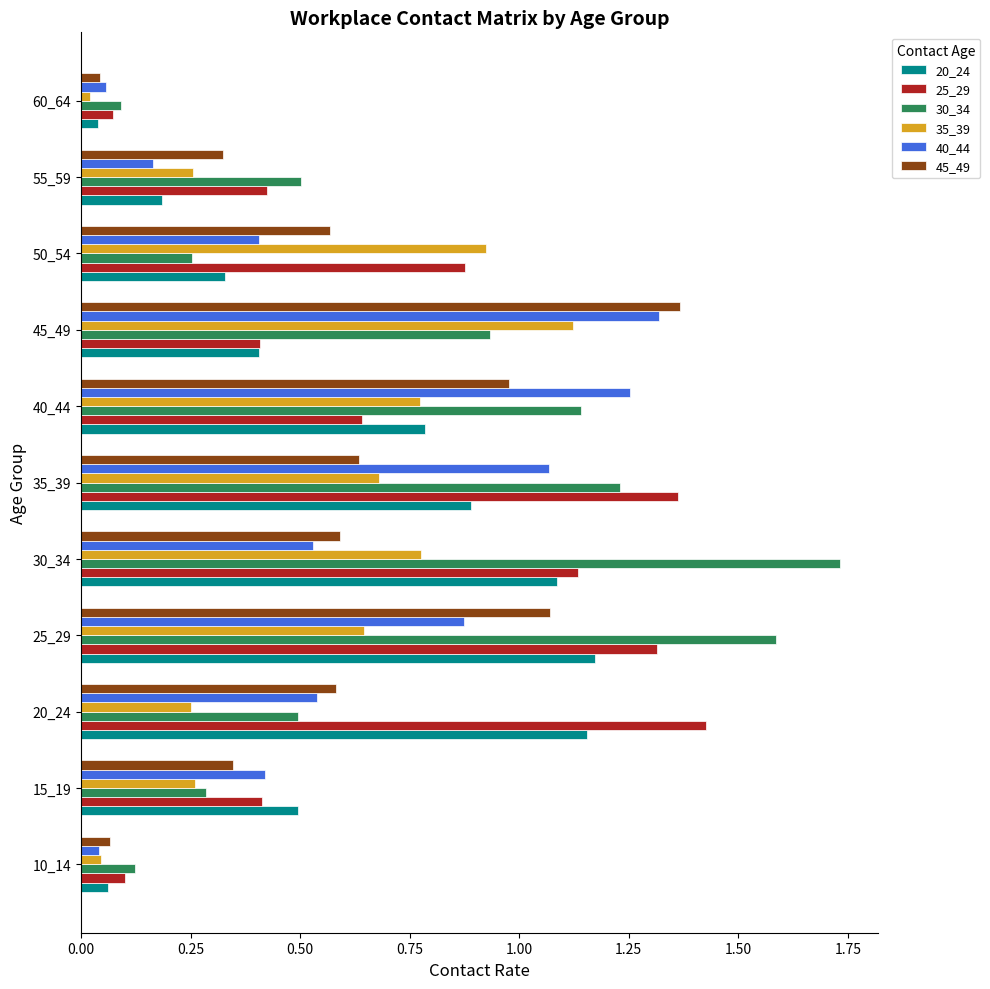

What is the sum of all 25_29 values?

8.2